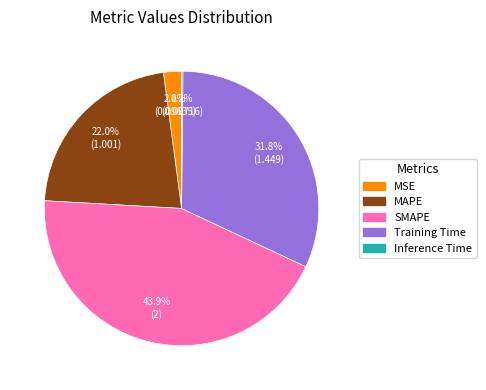

To the nearest percent, what is the difference between the largest and smallest slice percentages?

44%